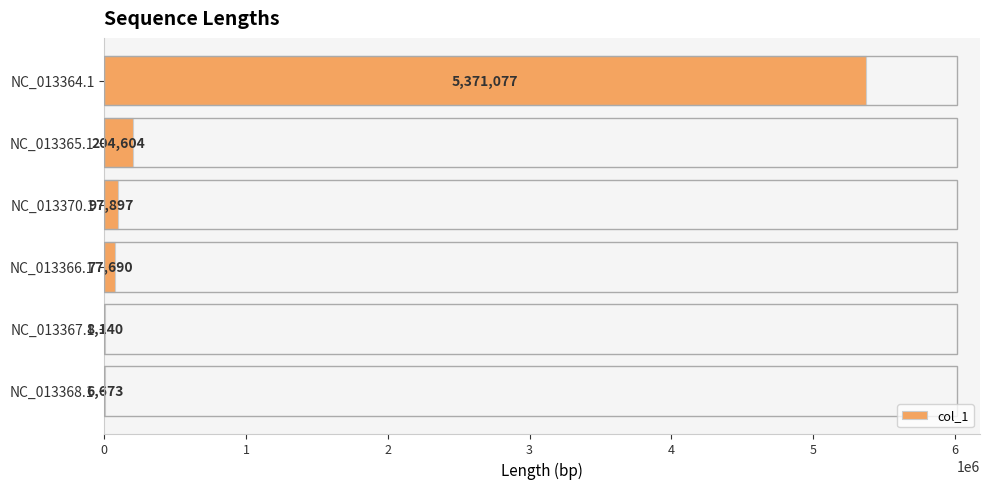

Which category has the highest value across all series?

NC_013364.1